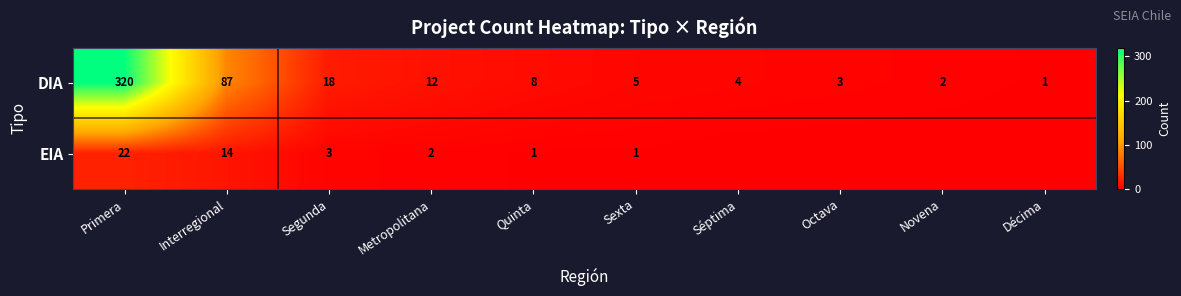

Which category has the highest value in the DIA series?

Primera